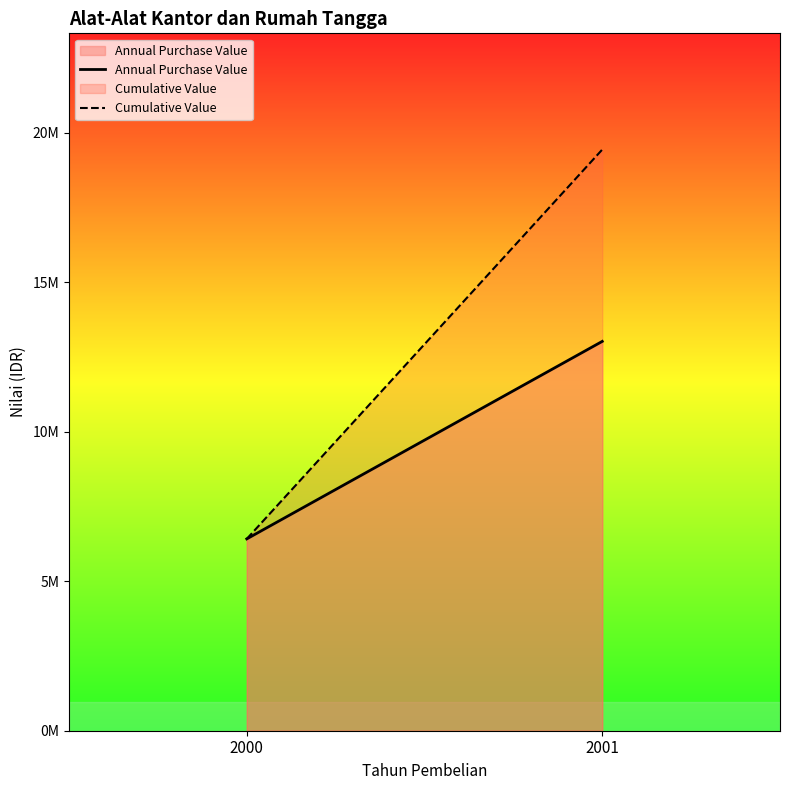

Reading right to left, extract all data points from this chart.

Annual Purchase Value: 2001=13022000	2000=6416000
Cumulative Value: 2001=19438000	2000=6416000